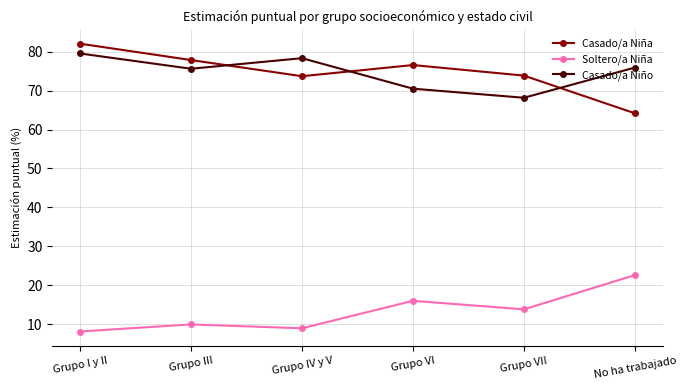

What position from the left is No ha trabajado?

6